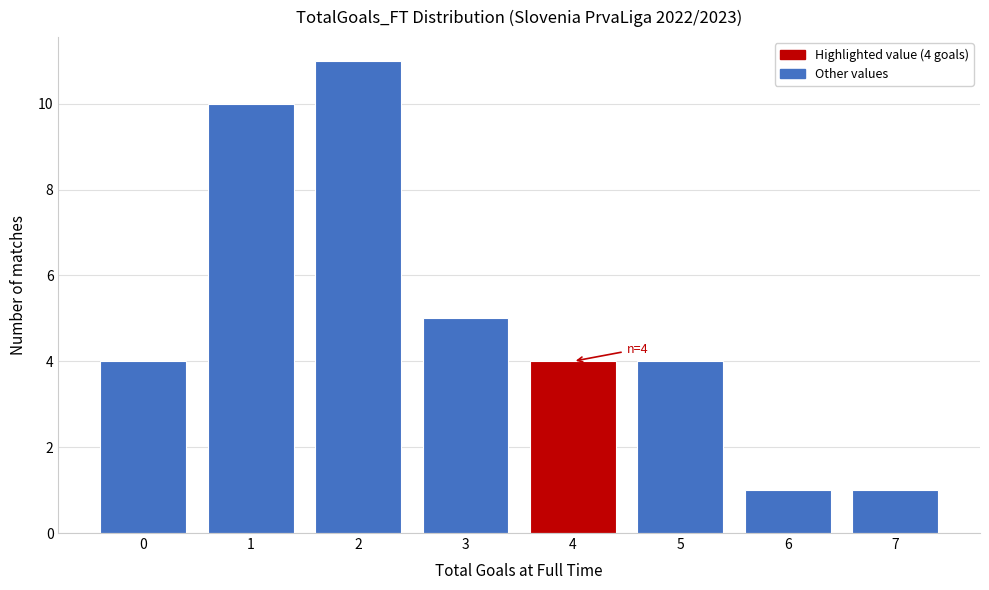

Reading left to right, what are all the values shown in this chart?

4	10	11	5	4	4	1	1